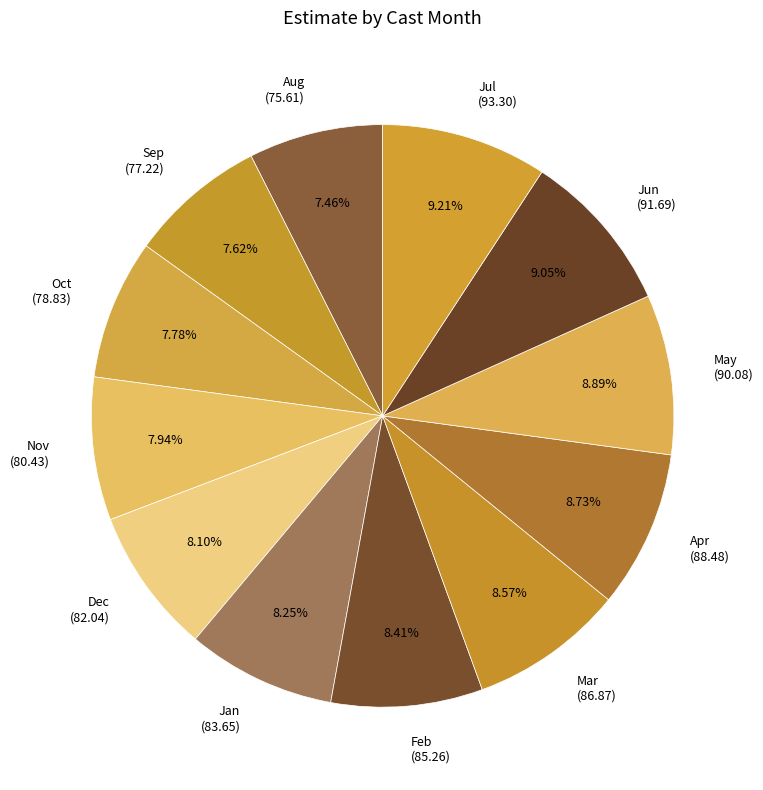

Is the sum of Sep (77.22) and Mar (86.87) greater than half?

No